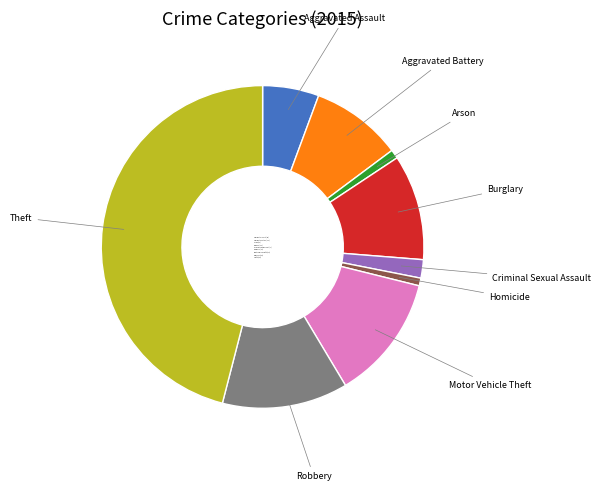

Is there a majority slice in this chart?

No